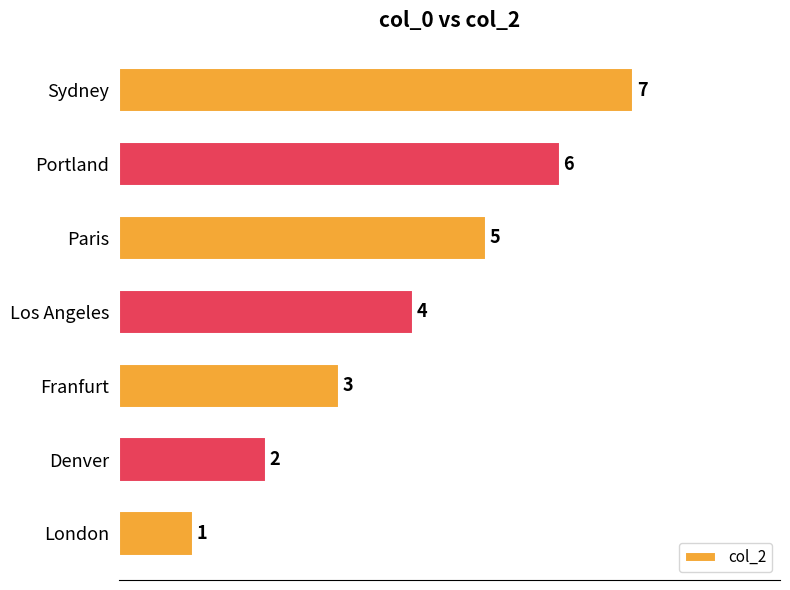

Is it true that the value at London is 0?

False